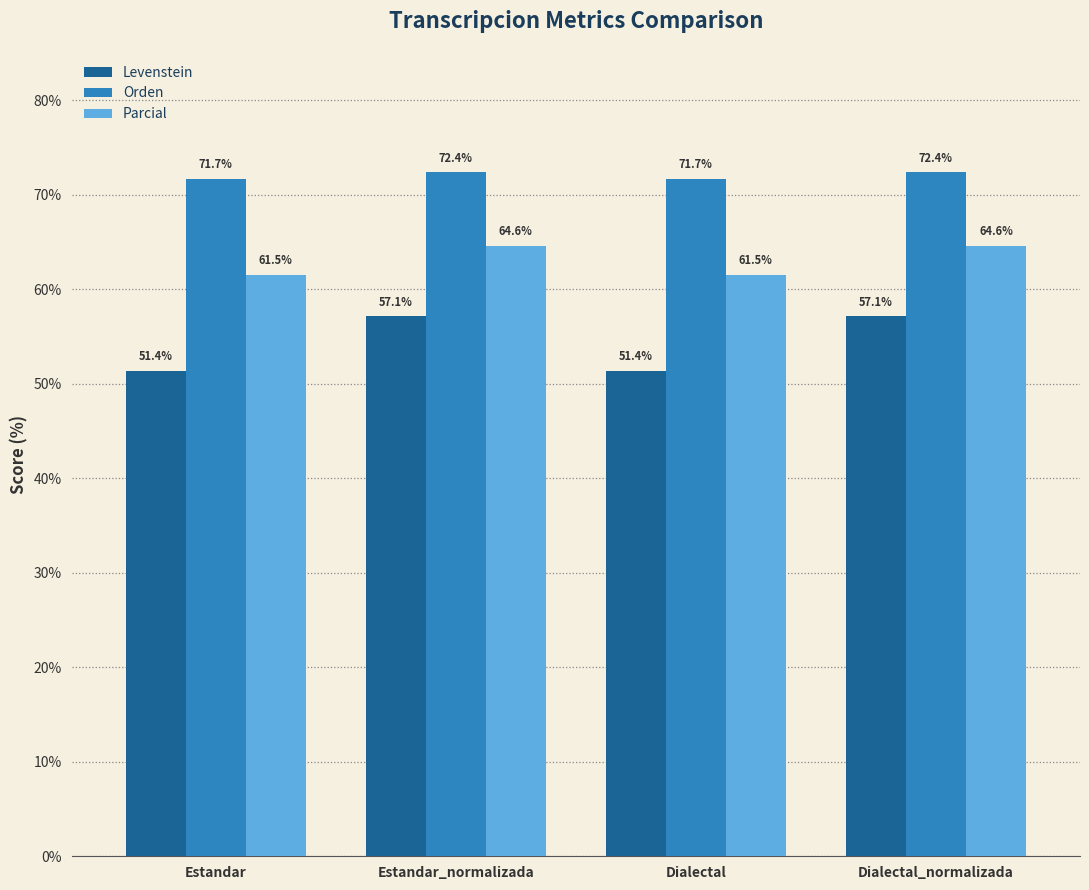

Does the chart contain any negative values?

No